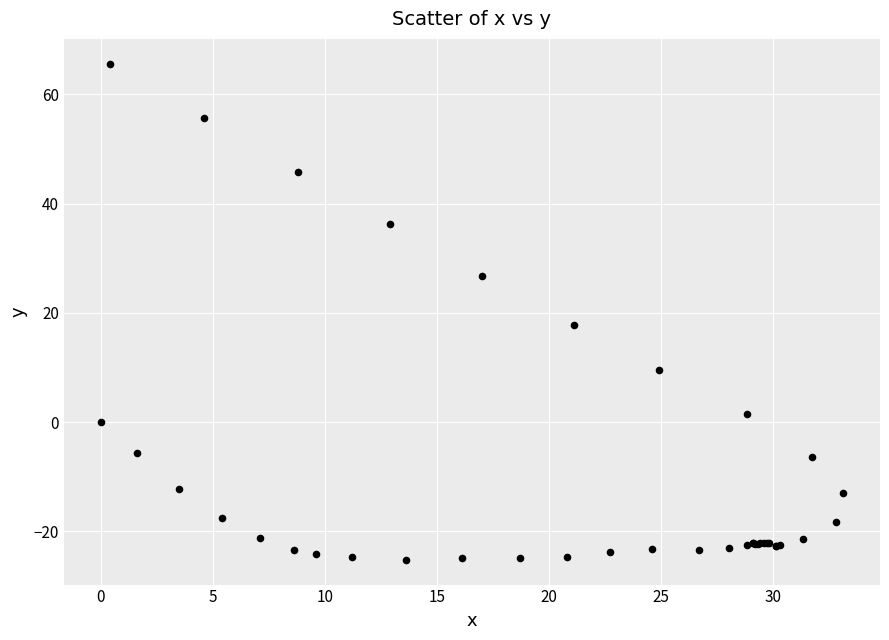

What Y value in the scatter plot is closest to 20?

17.8